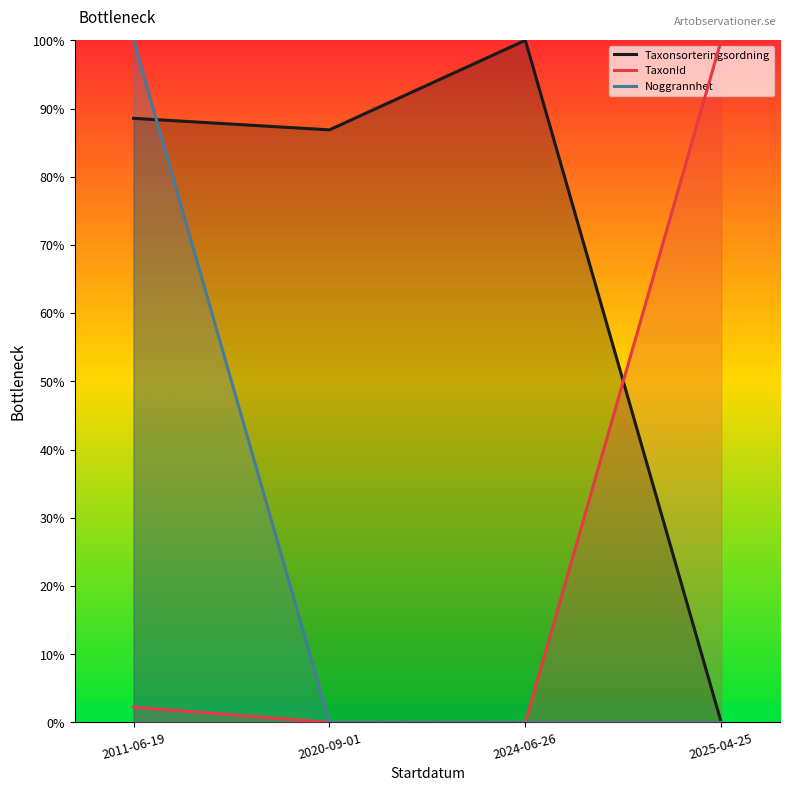

What is the label of the 3rd point from the right?

2020-09-01